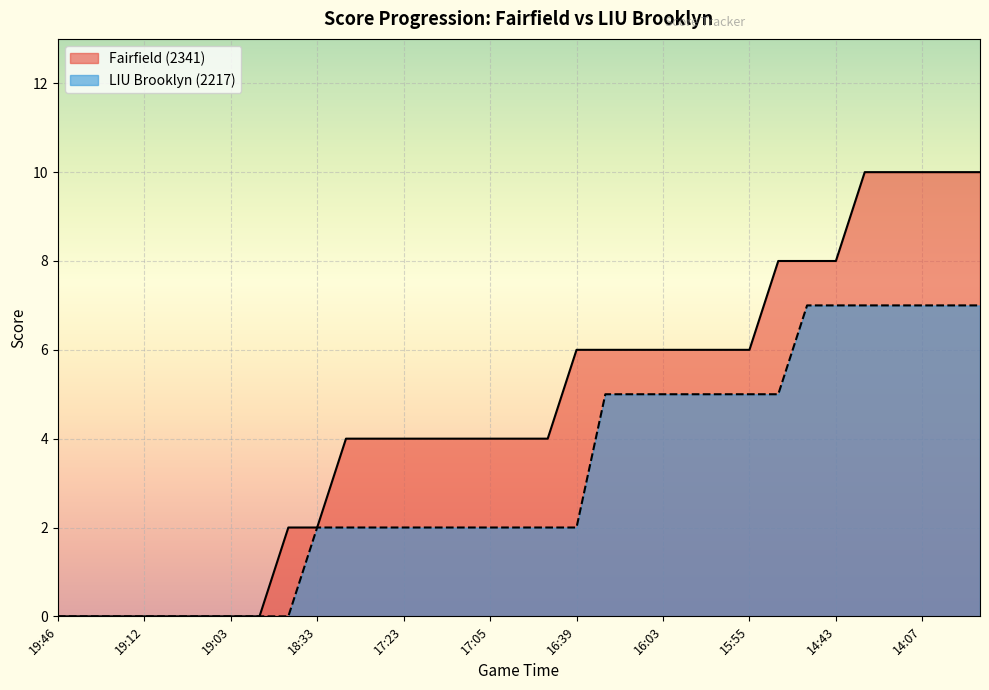

How many data points in LIU Brooklyn (2217) are above 2?

14